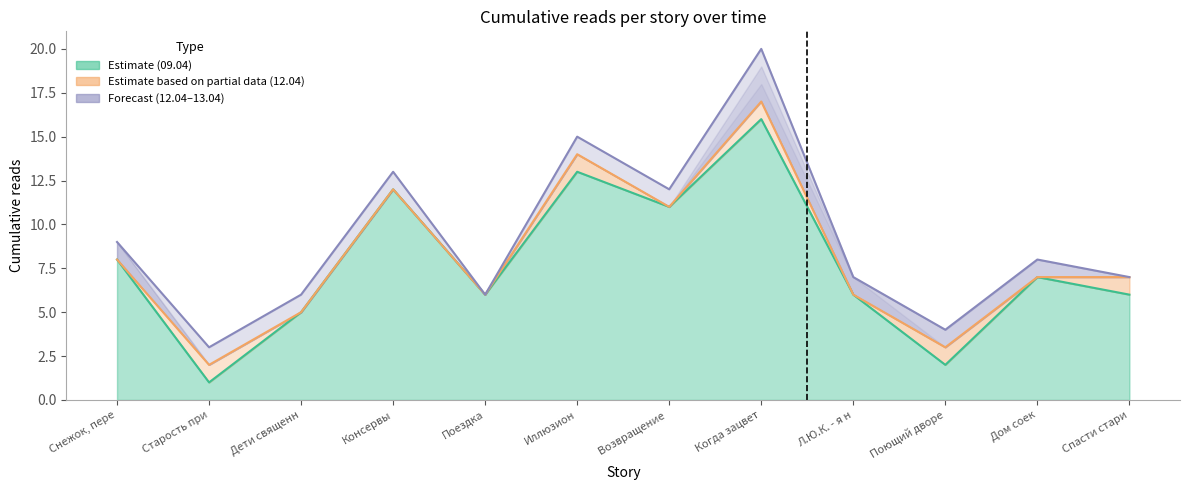

How many lines are shown in the chart?

3